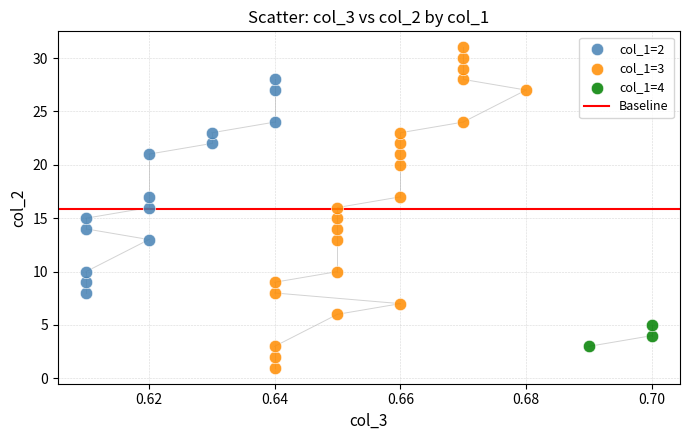

Which series reaches the minimum Y coordinate?

col_1=3